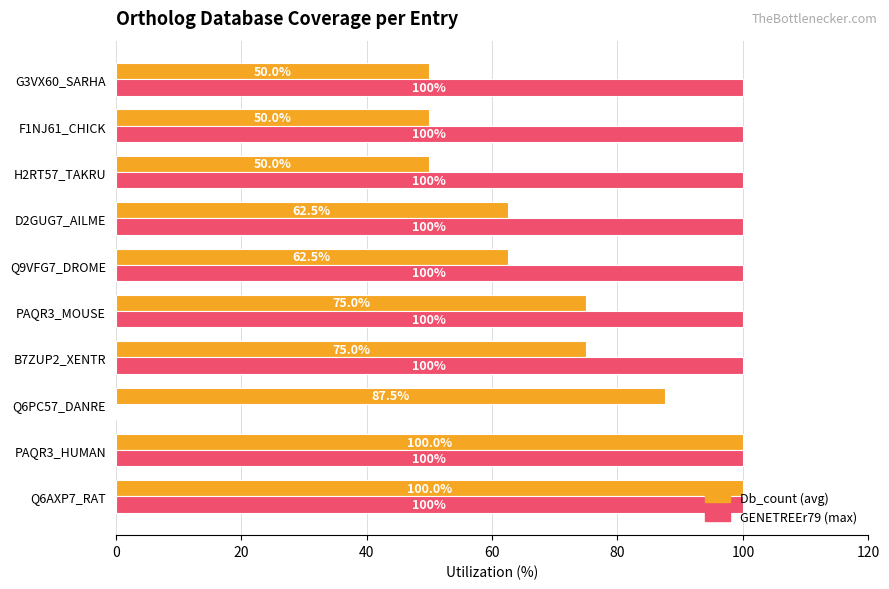

Which series changed the most between Q6AXP7_RAT and G3VX60_SARHA?

Db_count (avg)